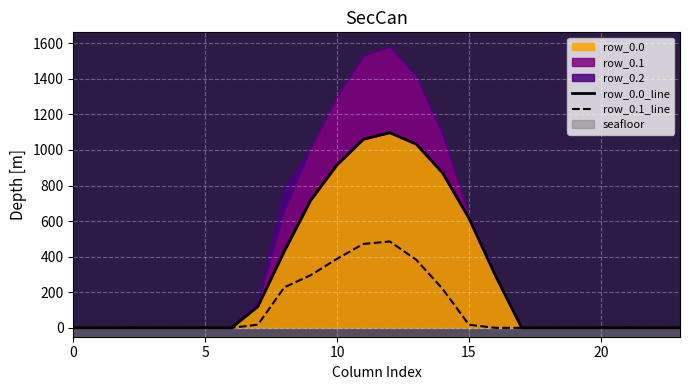

At which category is the sum across all series the highest?

12